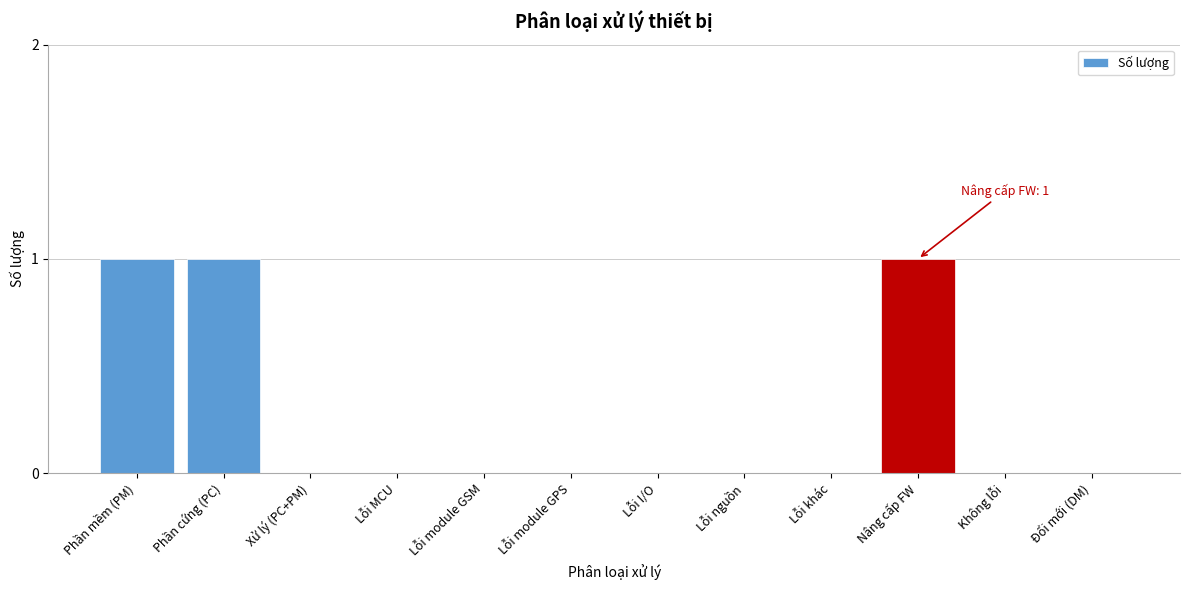

The chart shows a value of 0 at Không lỗi. True or false?

True